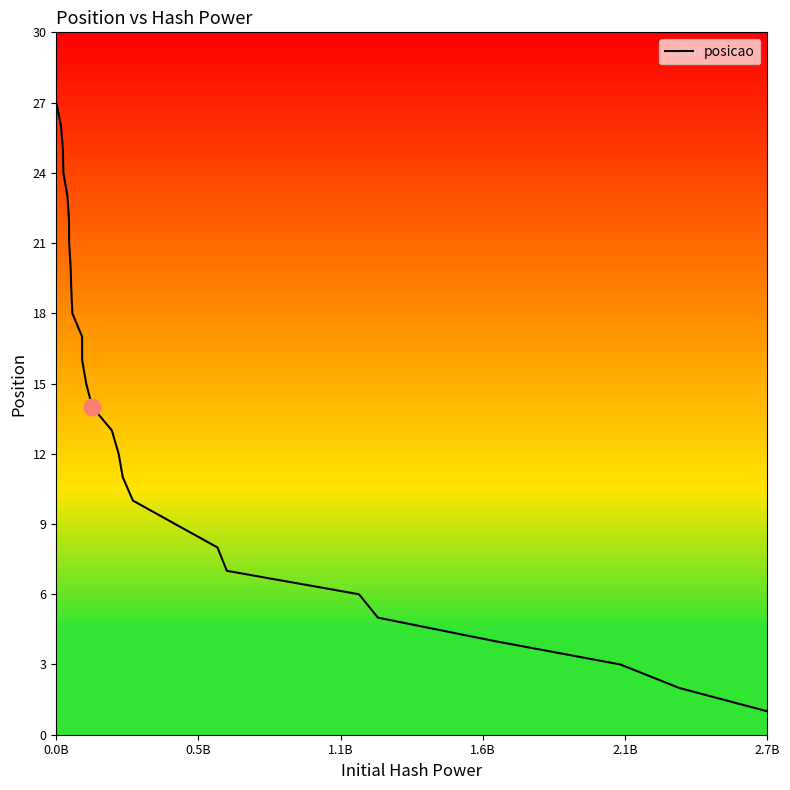

Does the chart display data point markers on the line(s)?

No